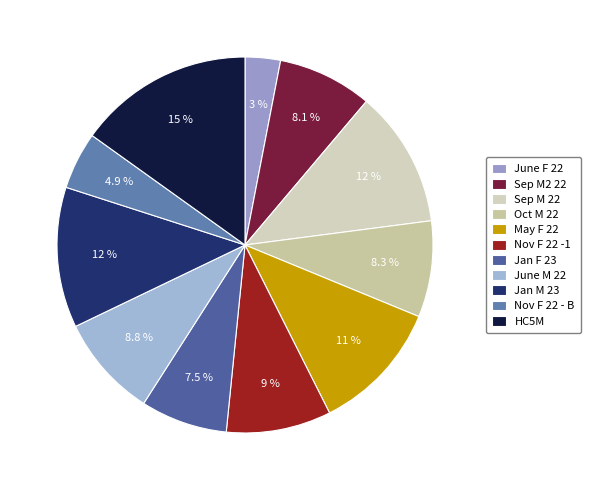

Is Nov F 22 -1 the majority of the pie?

No